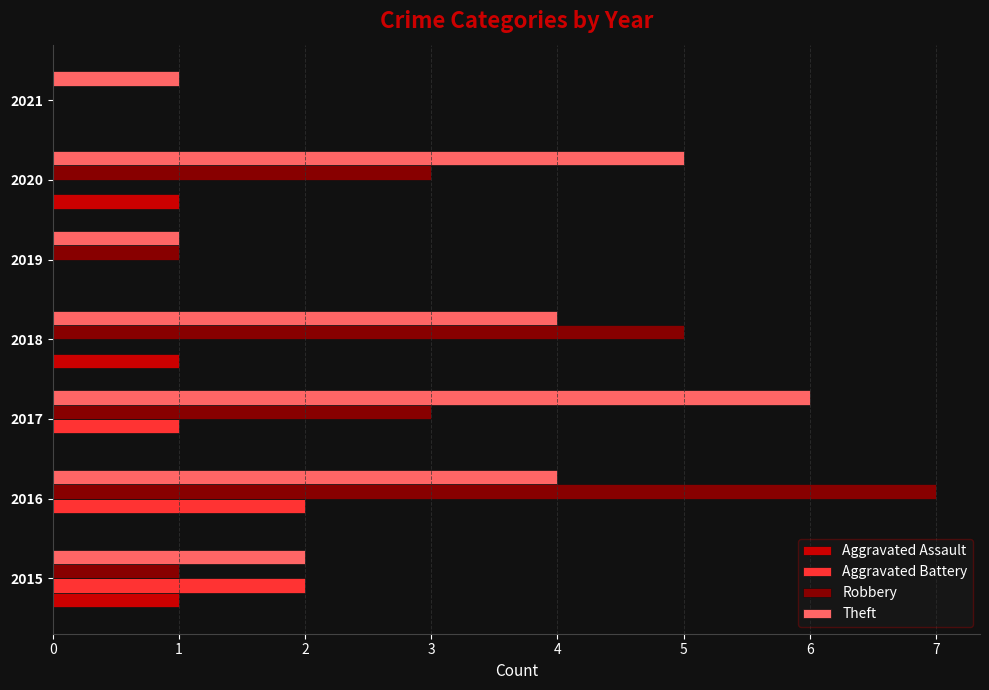

At which category is the sum across all series the highest?

2016